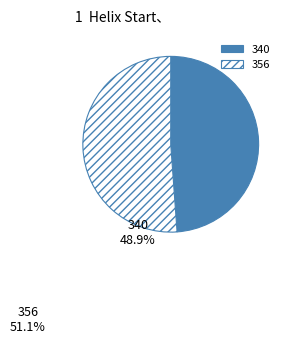

How many segments does this pie chart have?

2